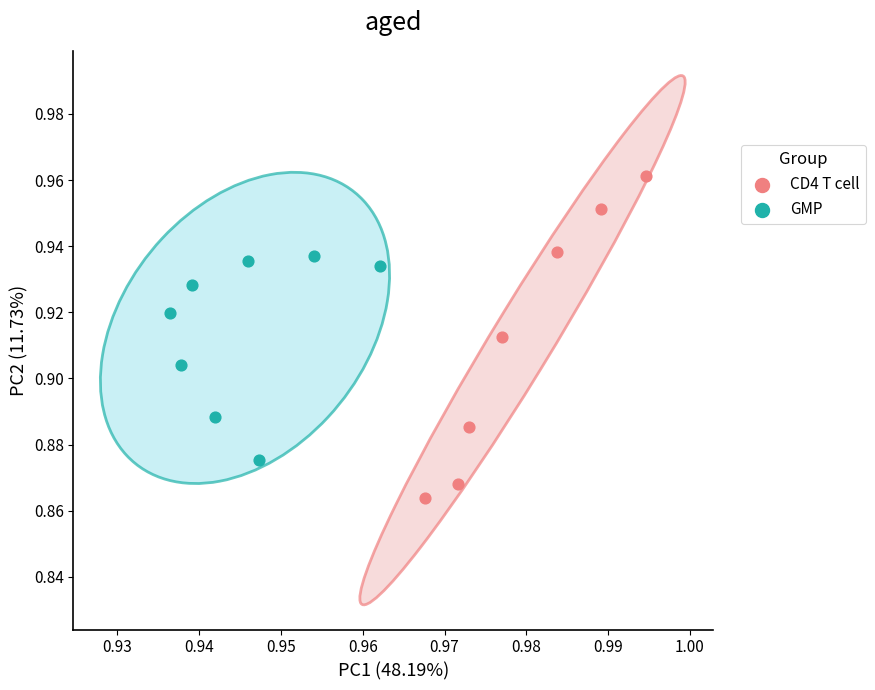

Which series contains the highest Y value?

CD4 T cell